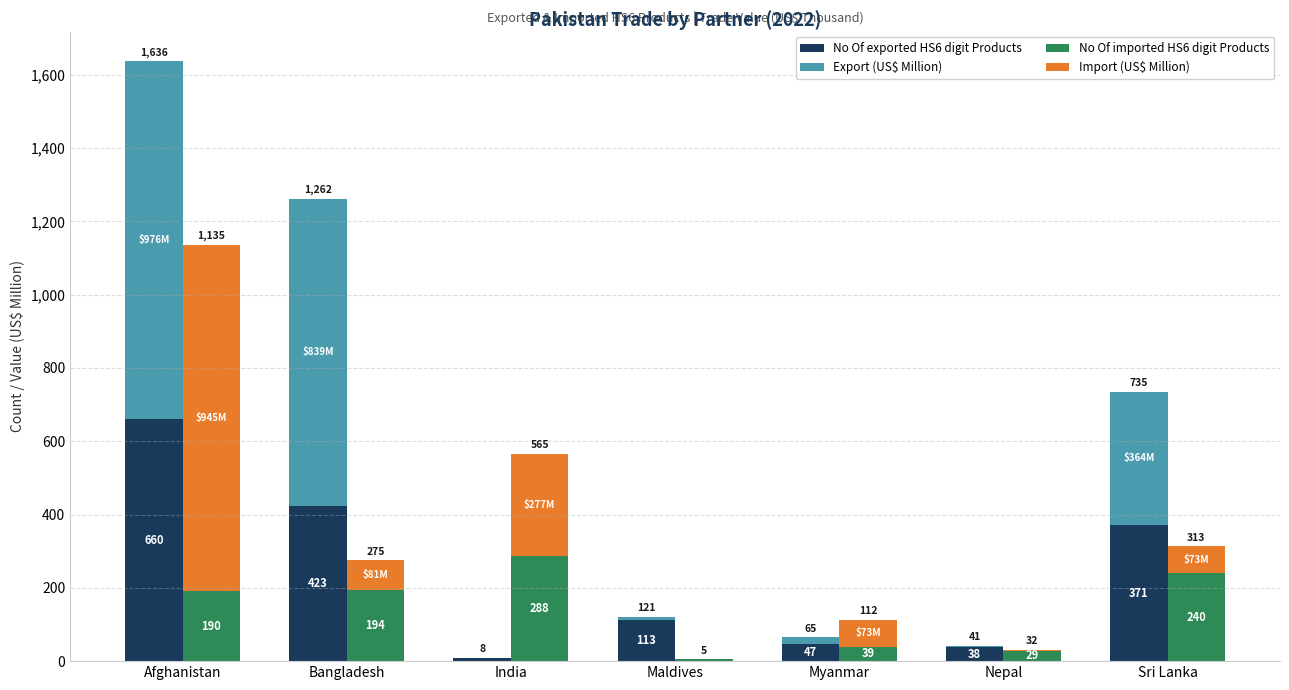

How many bars are there in each group?

4